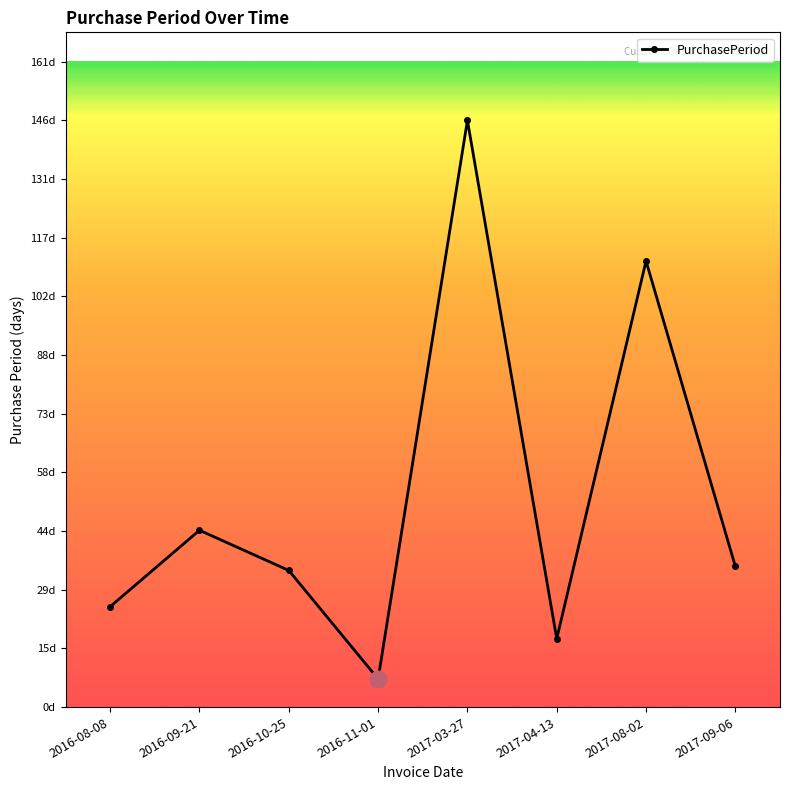

The value at 2016-09-21 is 44. True or false?

True